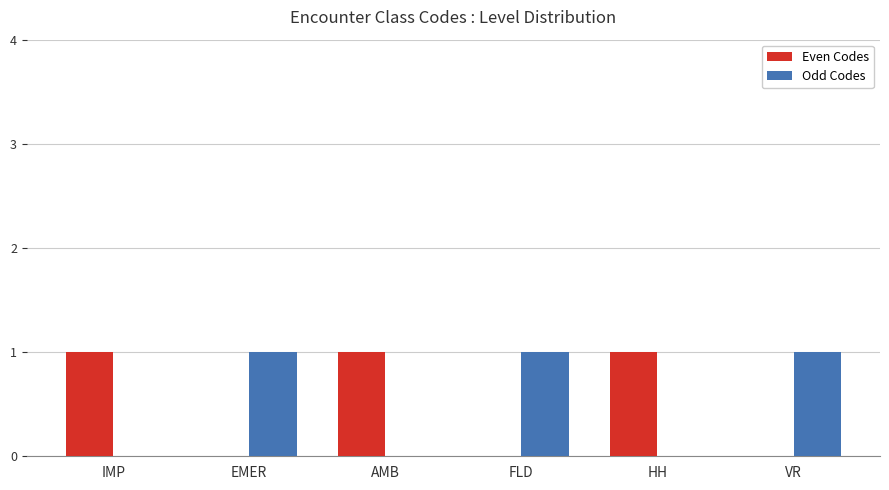

The Odd Codes series shows 1 at EMER. True or false?

True